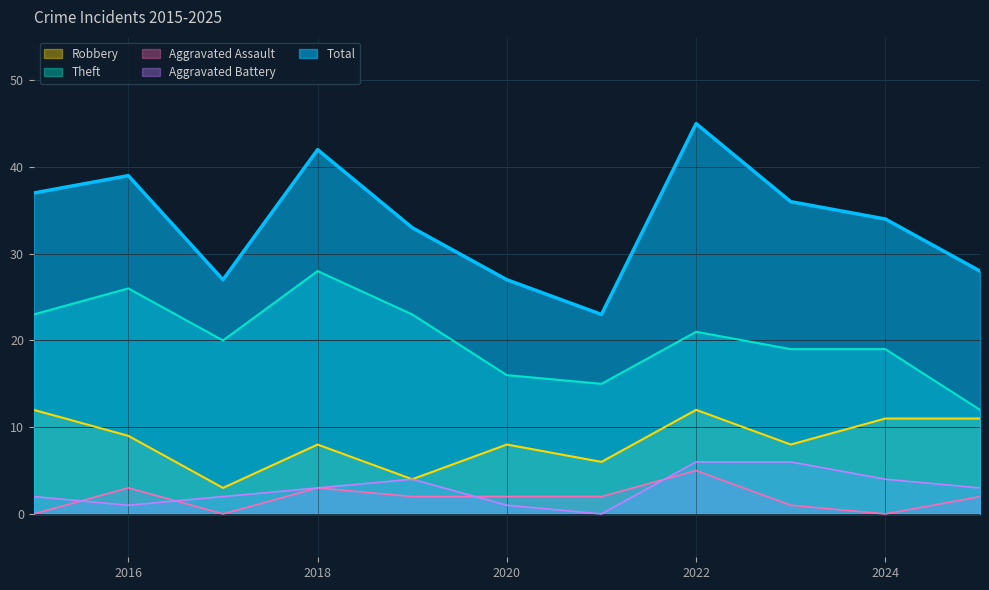

Reading left to right, transcribe all the data shown in this chart.

Robbery: 12	9	3	8	4	8	6	12	8	11	11
Theft: 23	26	20	28	23	16	15	21	19	19	12
Aggravated Assault: 0	3	0	3	2	2	2	5	1	0	2
Aggravated Battery: 2	1	2	3	4	1	0	6	6	4	3
Total: 37	39	27	42	33	27	23	45	36	34	28